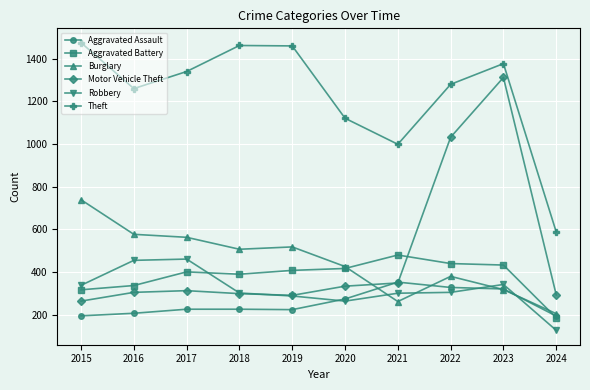

True or false: Robbery and Theft intersect in this chart.

False